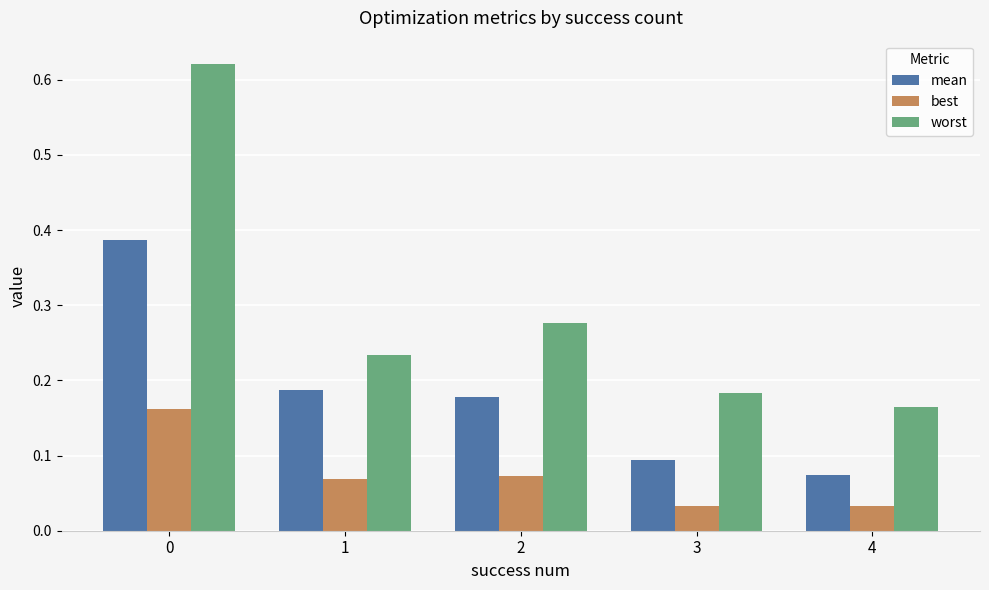

Between 1 and 2, which series saw the biggest shift?

worst